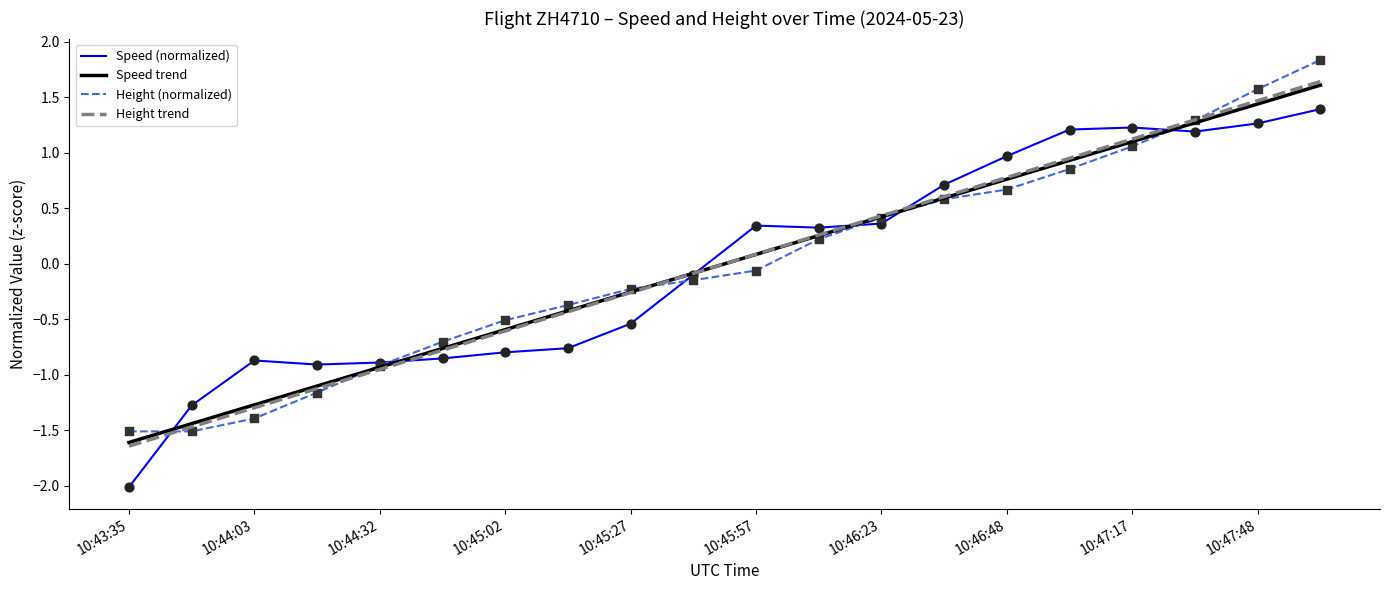

What are all the series names shown in the legend?

Speed (normalized), Speed trend, Height (normalized), Height trend